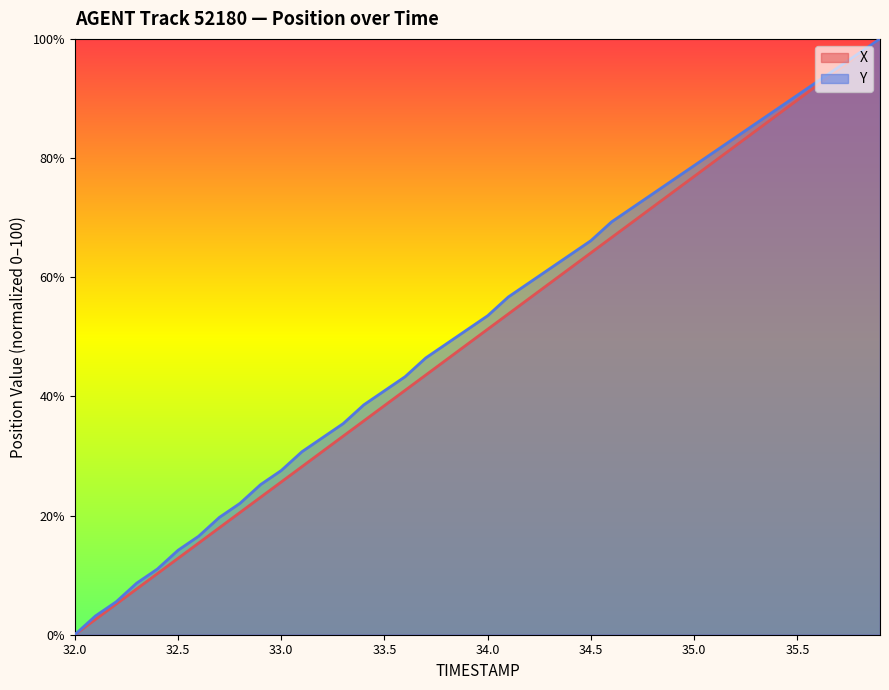

What are all the series names shown in the legend?

X, Y